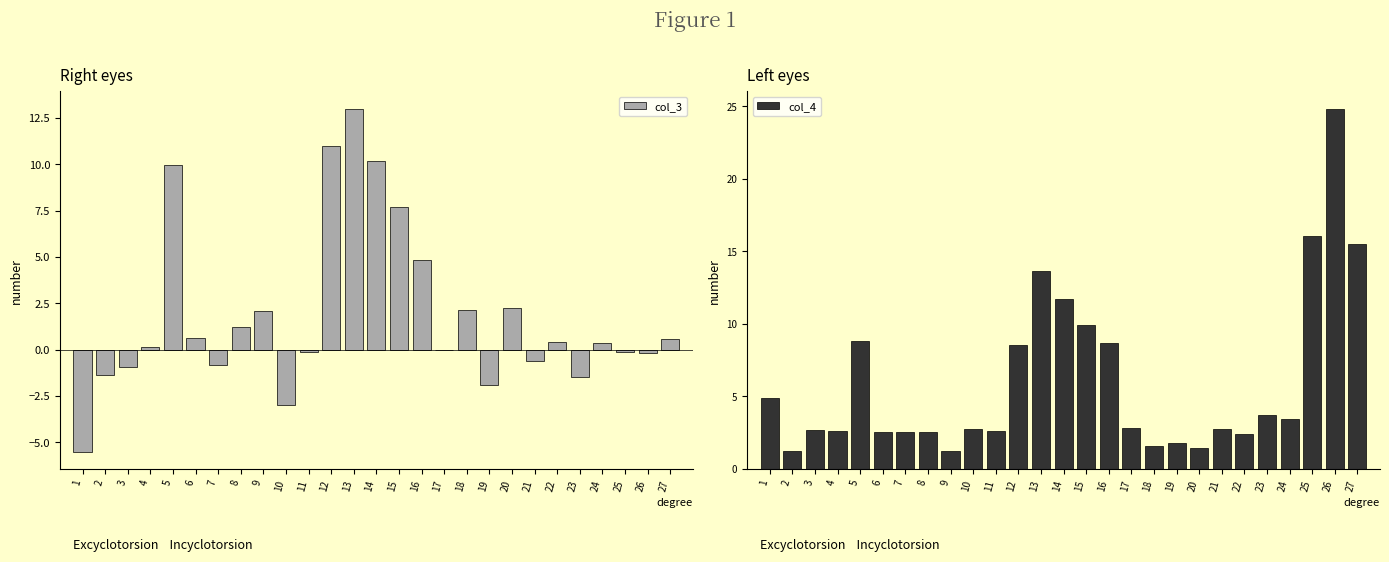

What is the difference between the maximum and minimum values in the col_3 series?

18.5